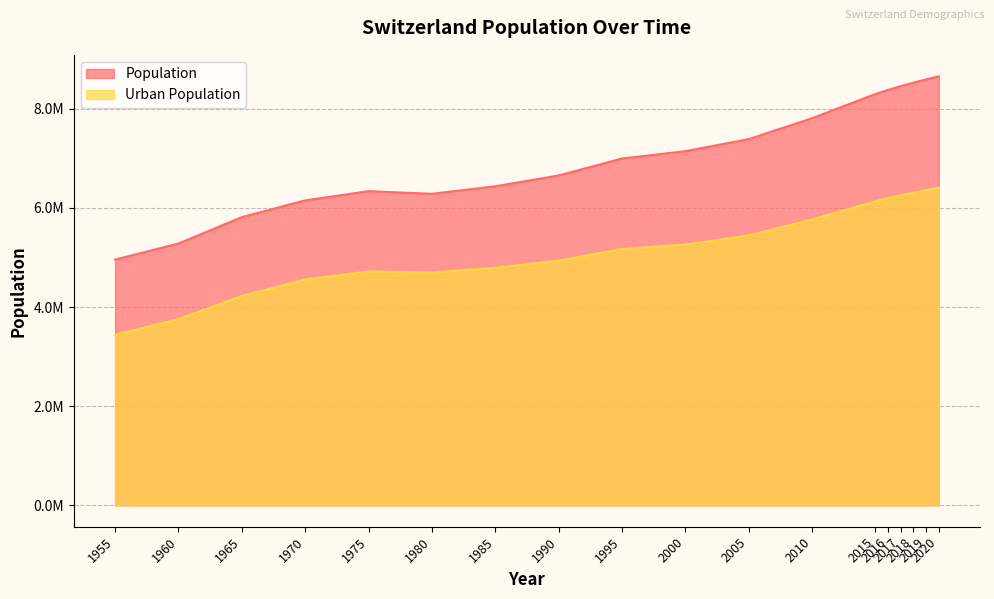

Reading left to right, transcribe all the data shown in this chart.

Population: 4957066	5280680	5812851	6150852	6337025	6283832	6435424	6652868	6995521	7143761	7386816	7808675	8296775	8379917	8455804	8525611	8591365	8654622
Urban Population: 3436960	3756214	4221894	4555620	4716811	4694767	4792236	4934467	5169422	5259555	5444962	5764887	6133126	6195374	6251968	6305272	6357099	6408840